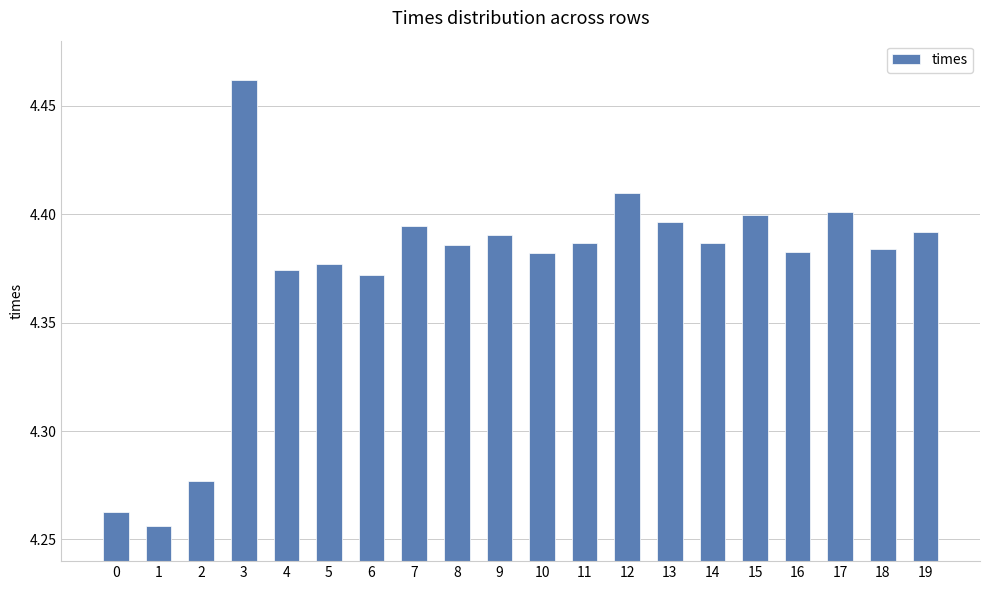

Count the values in the range 4 to 5.

20